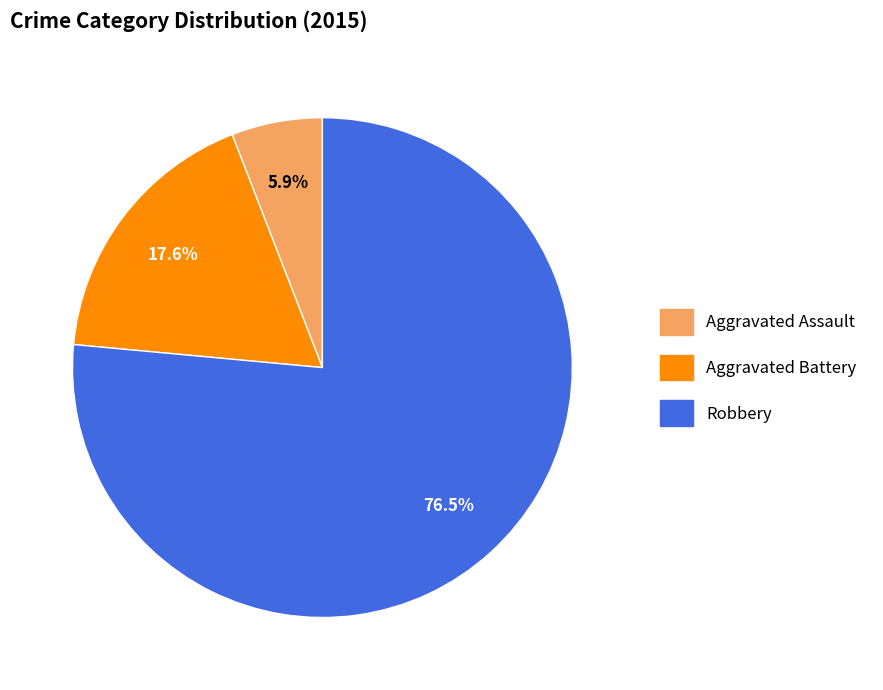

Which category has the biggest portion of the pie?

Robbery